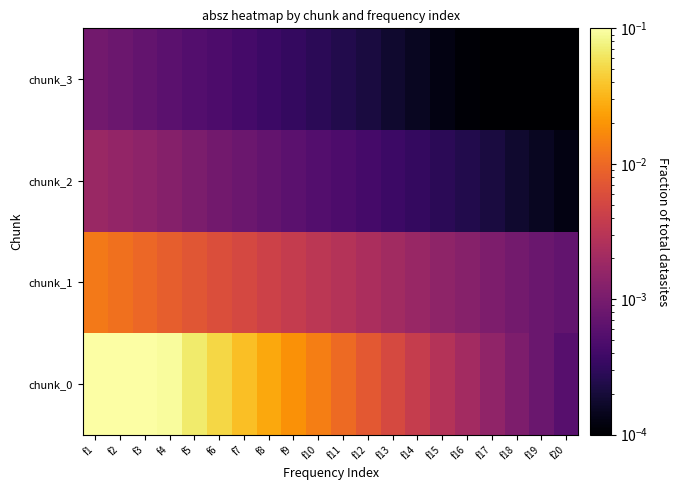

Which label corresponds to the largest value in the chart?

f1